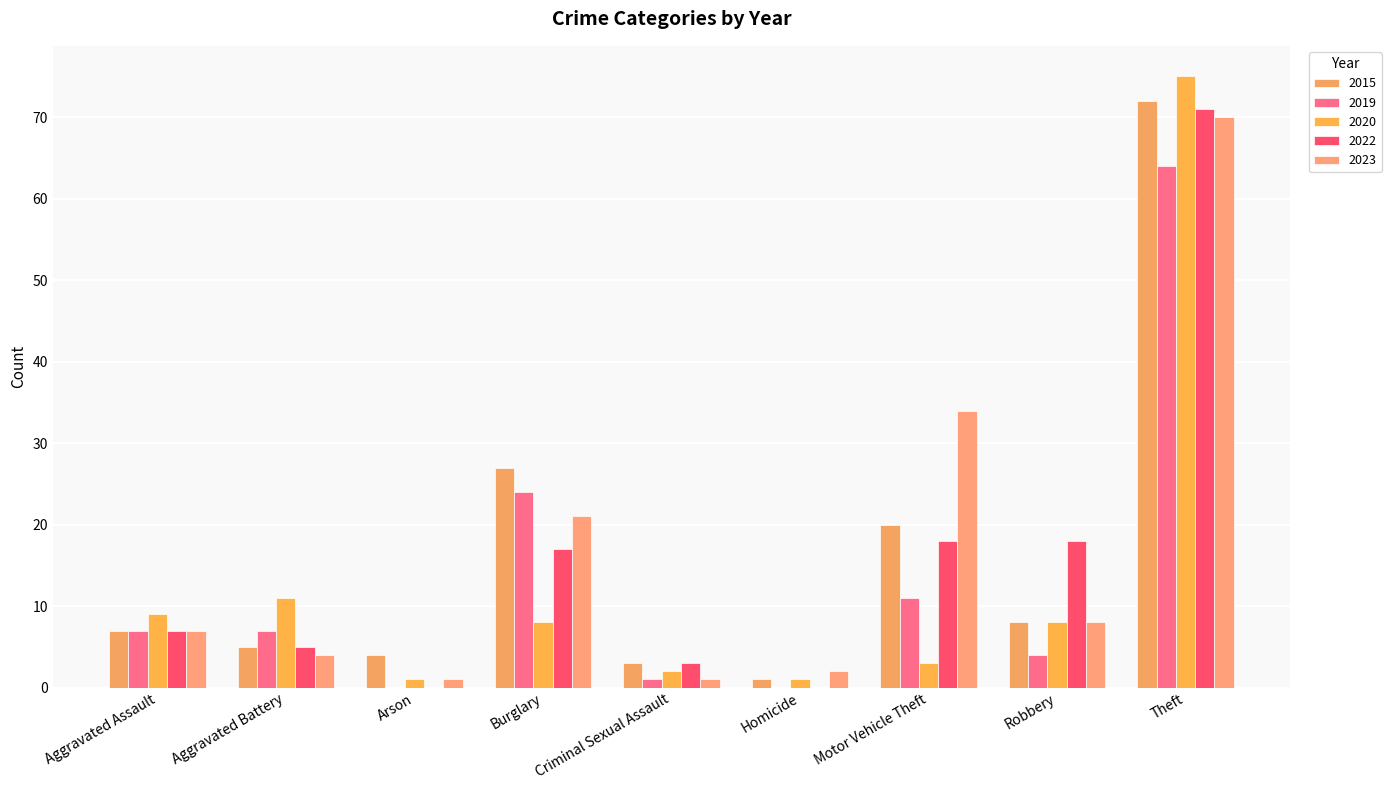

What is the difference between the maximum and minimum values in the 2015 series?

71